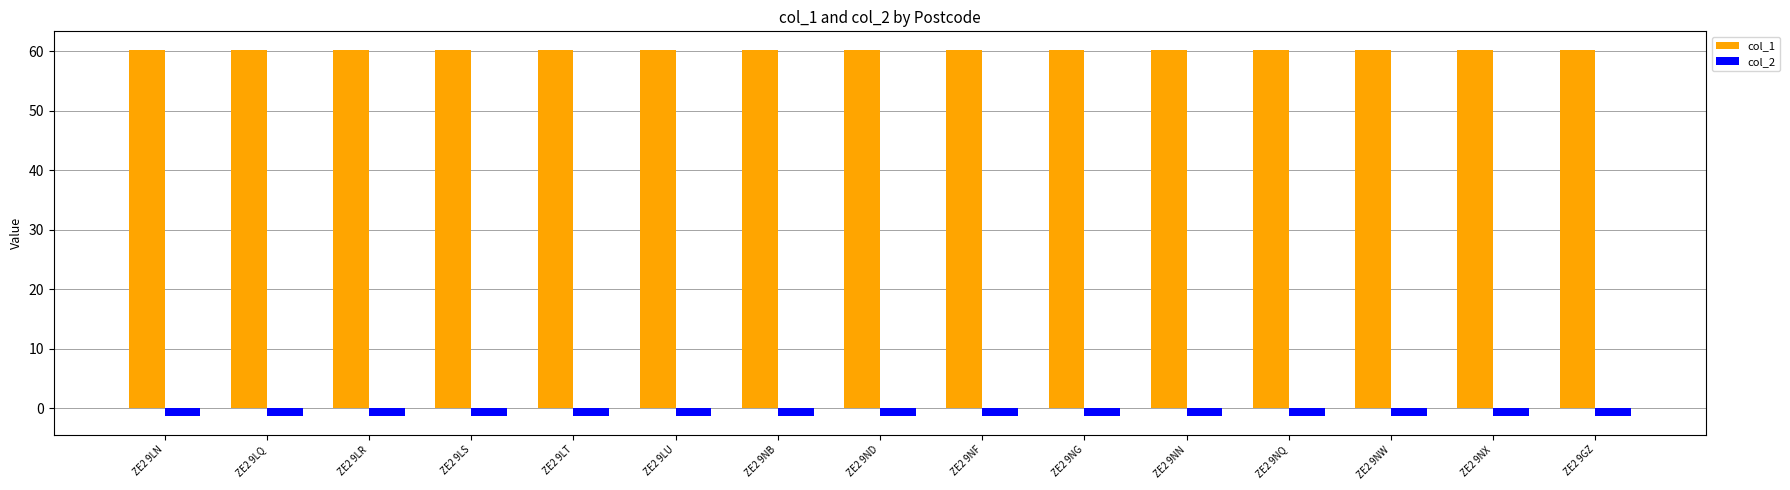

What is the minimum value shown in the chart?

-1.4